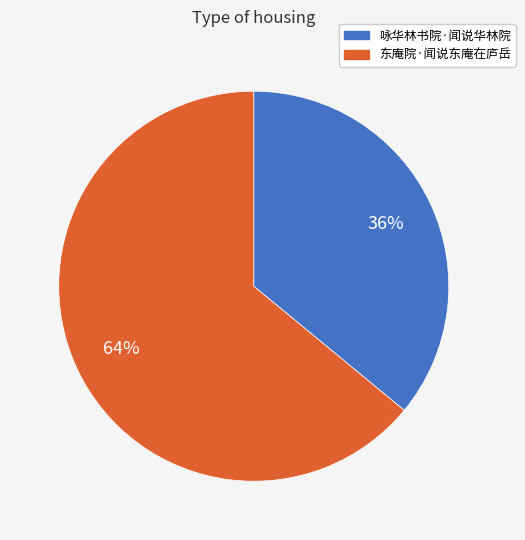

Which slice is the smallest?

咏华林书院·闻说华林院